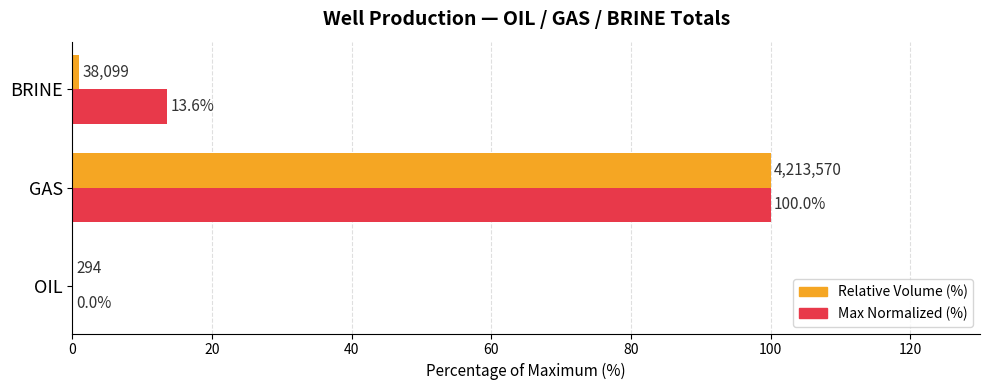

Which category has the highest value across all series?

GAS